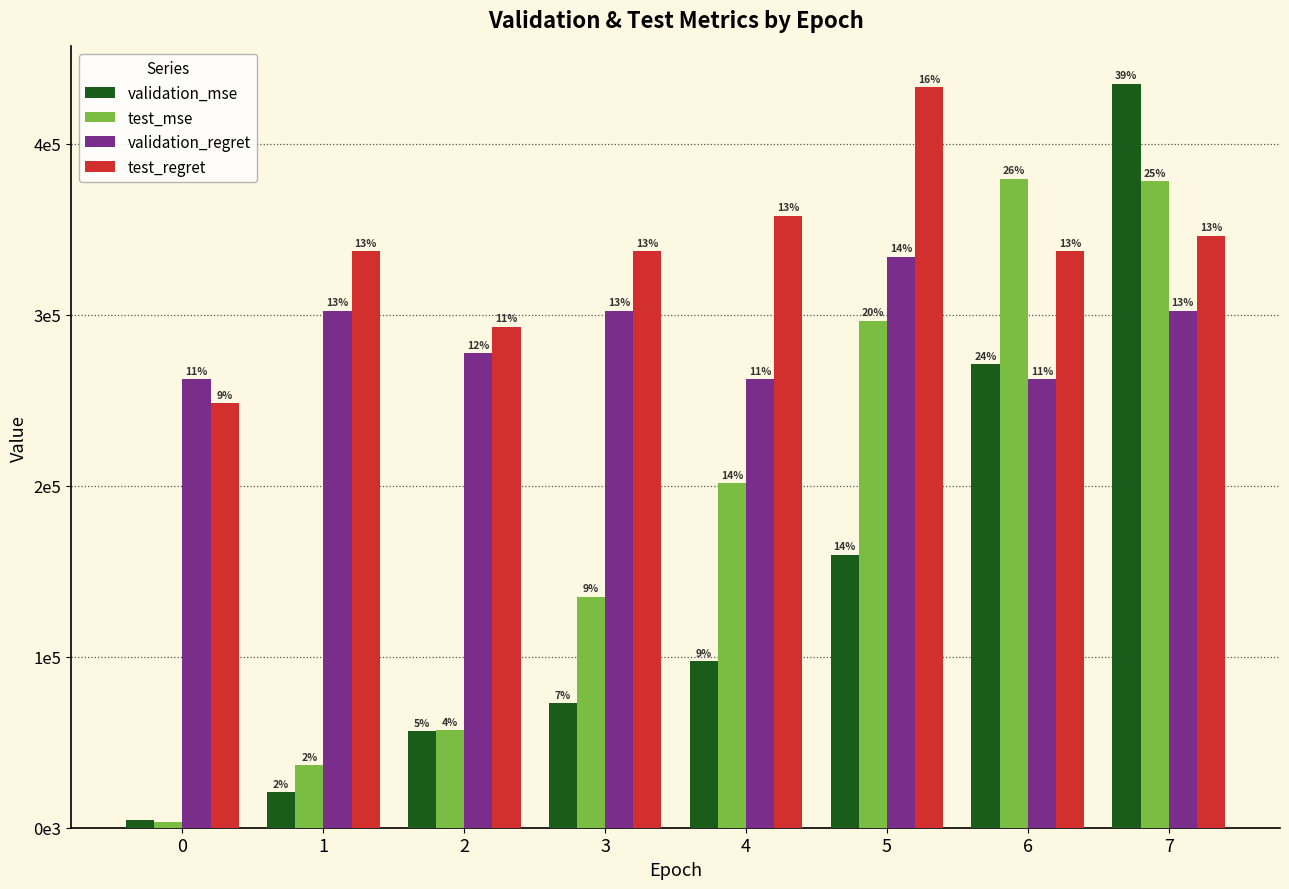

Rank the series at 2 from highest to lowest value.

test_regret, validation_regret, test_mse, validation_mse